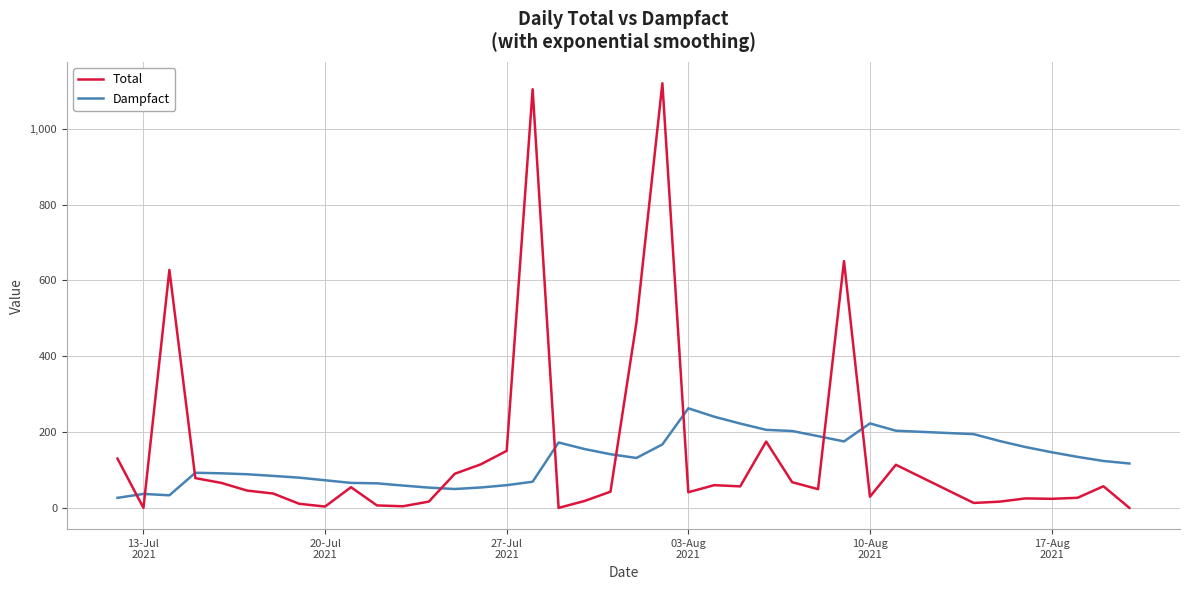

Which series has the largest range (max minus min)?

Total